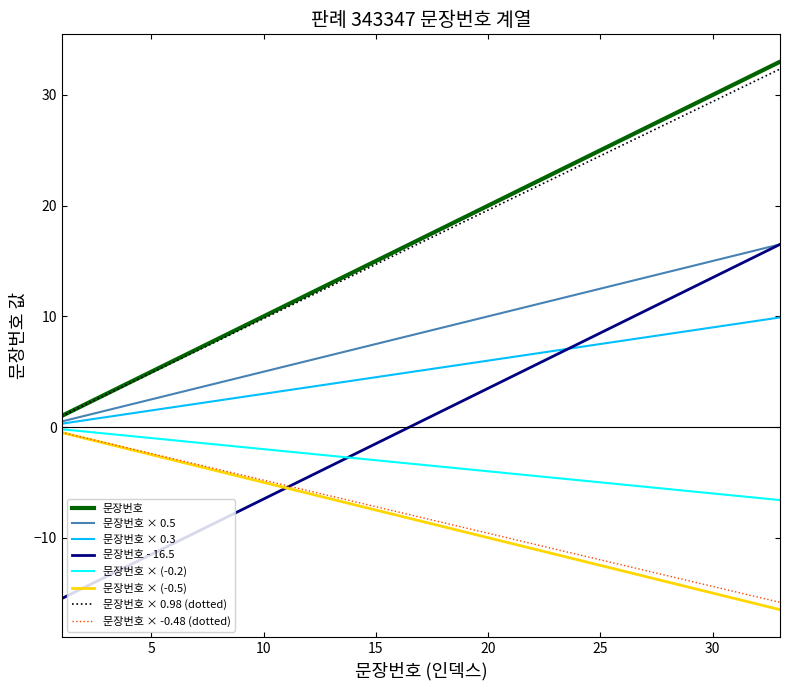

What is the greatest value displayed?

33.0